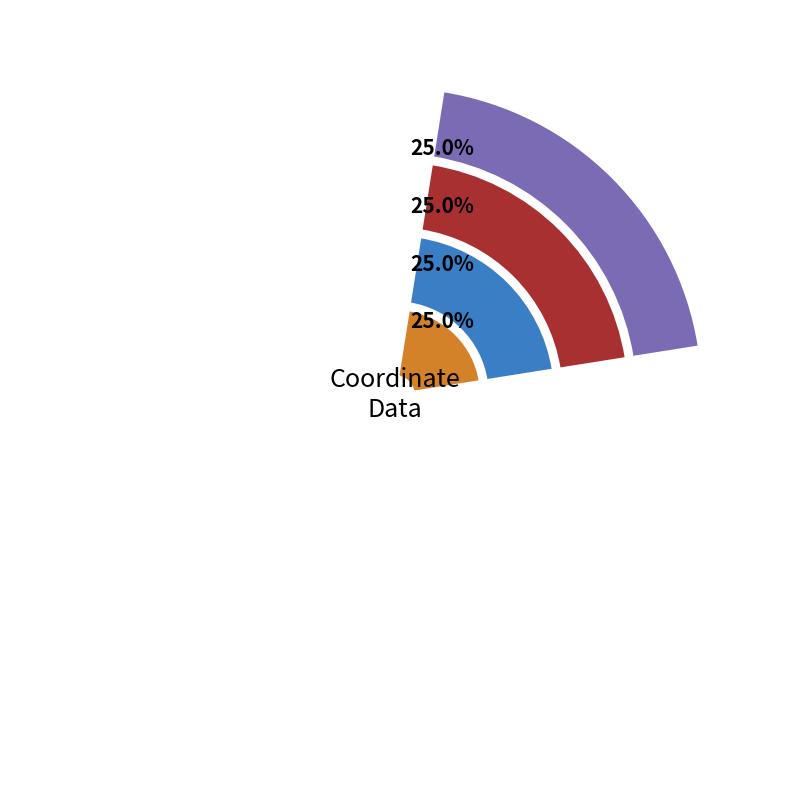

What is the total percentage of 4 and 5?

25.0%